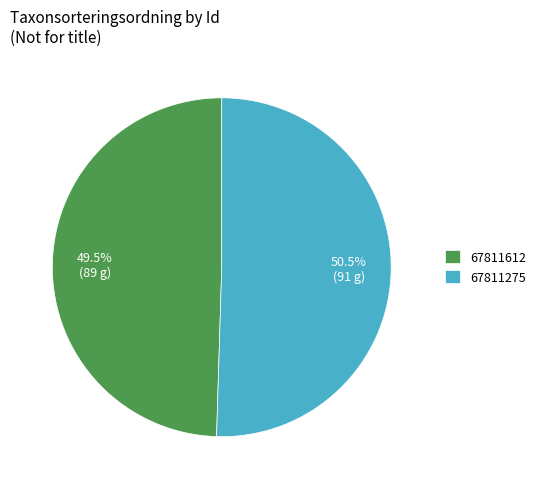

How many slices are in this pie chart?

2